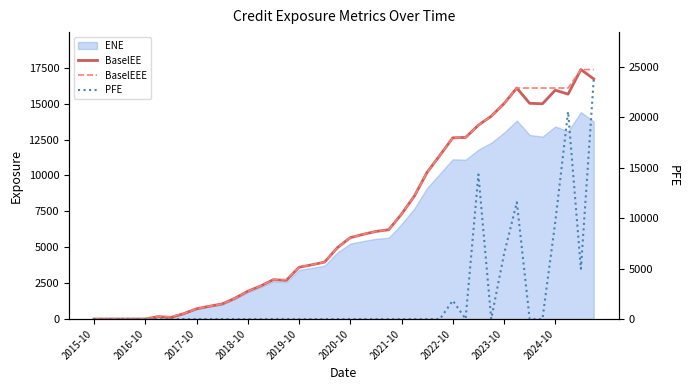

True or false: BaselEE has a value of 0.0 at 2015-10.

True